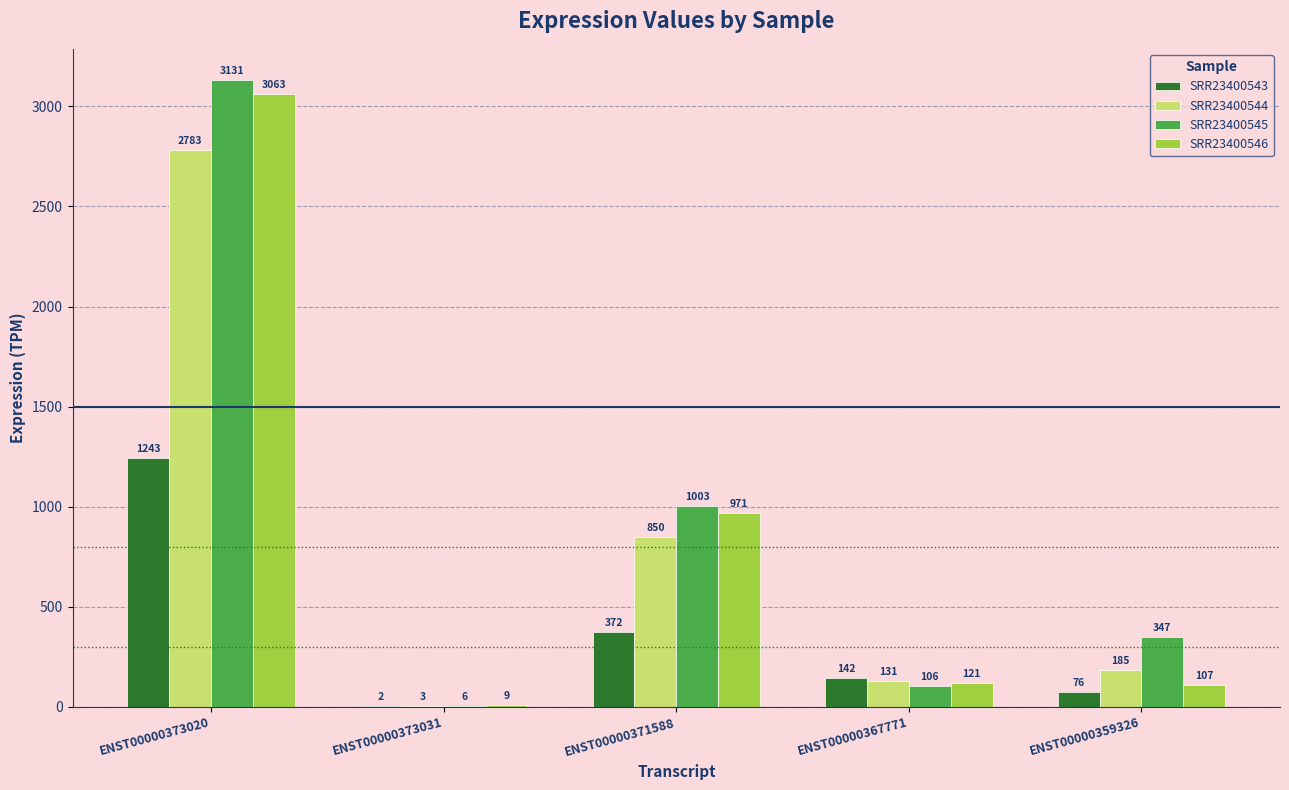

At which category is the sum across all series the highest?

ENST00000373020